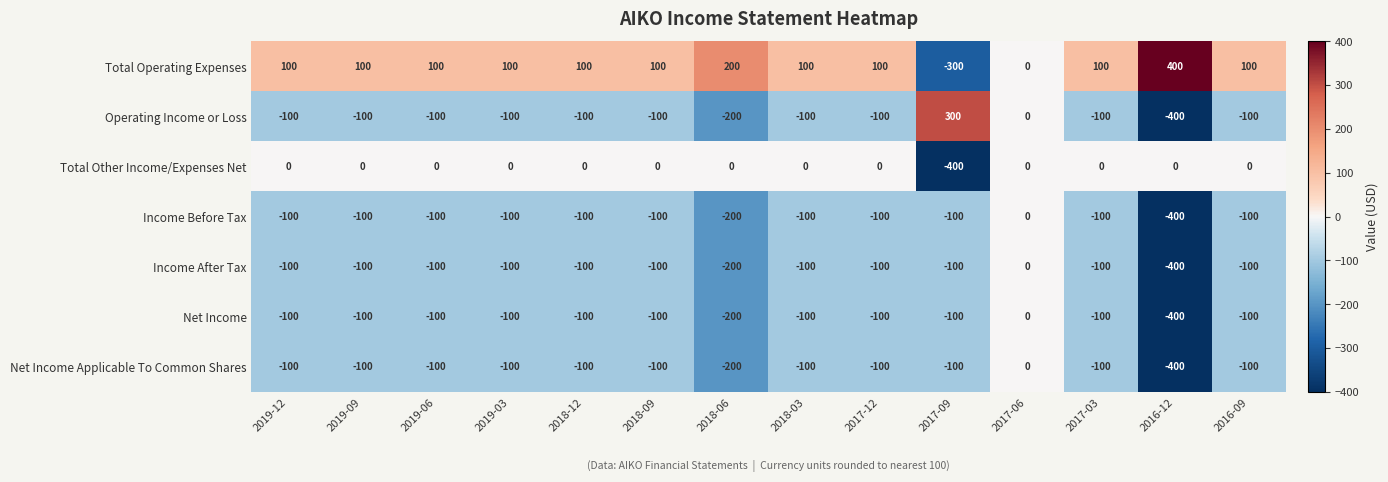

What is the spread (max minus min) of values at 2016-09?

200